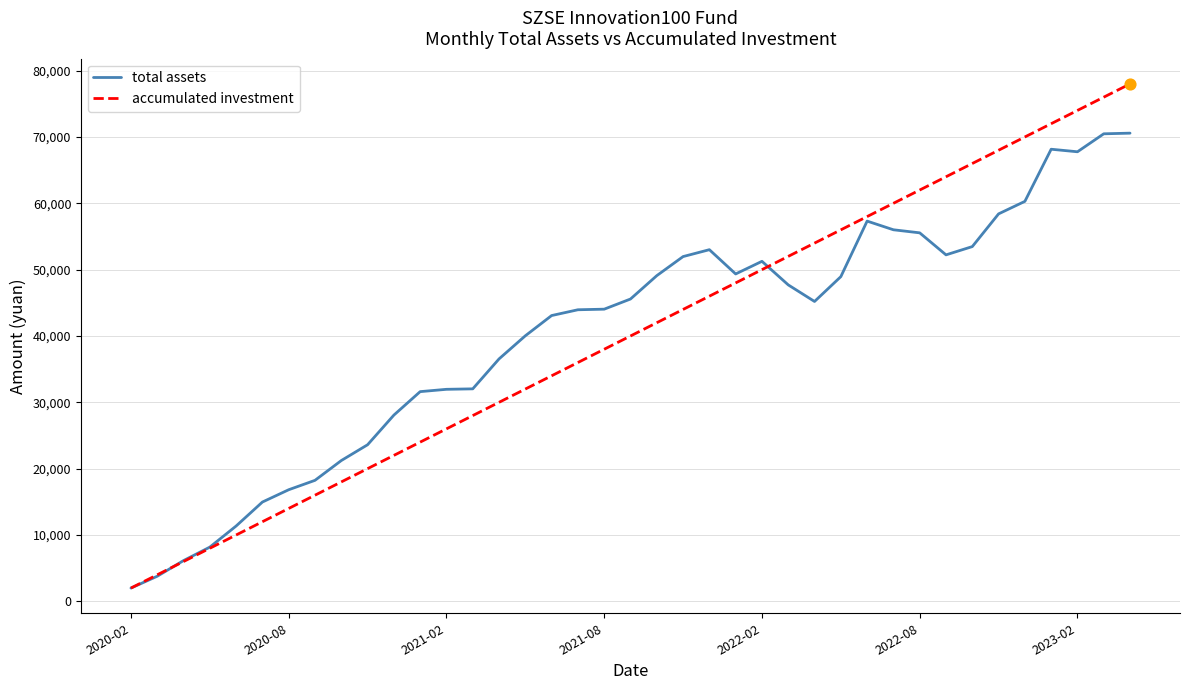

Rank the series by their maximum value, from lowest to highest.

total assets, accumulated investment